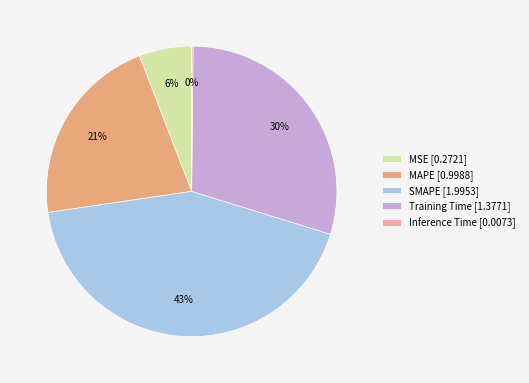

Does MSE represent more than half of the total?

No